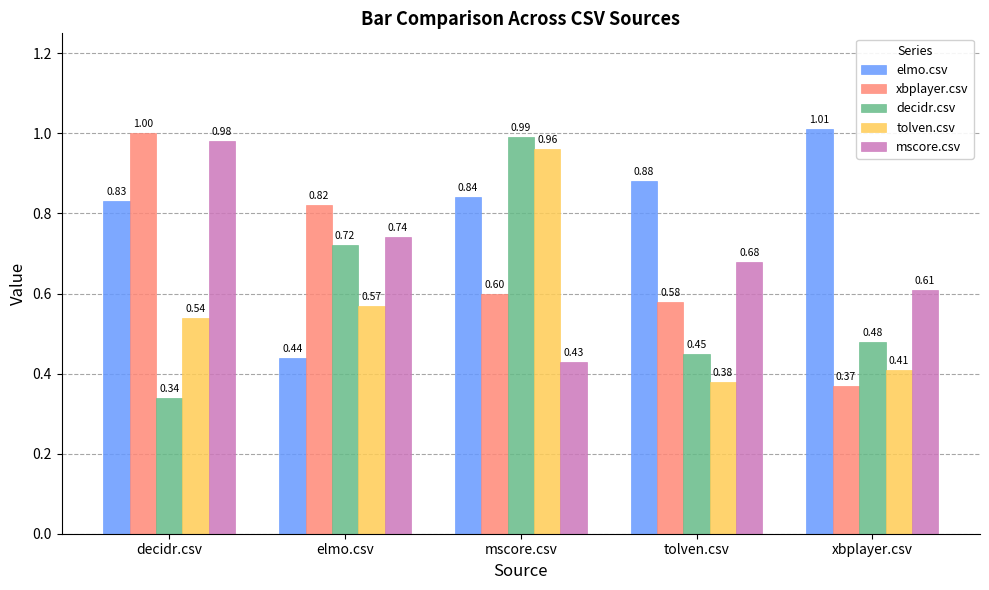

Rank the categories by elmo.csv value from lowest to highest.

elmo.csv, decidr.csv, mscore.csv, tolven.csv, xbplayer.csv